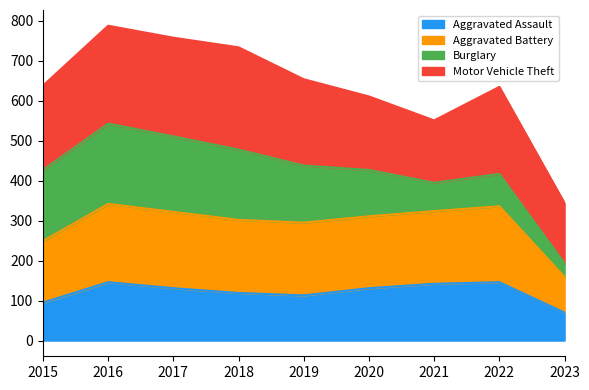

At which label does Aggravated Assault first exceed 131?

2016